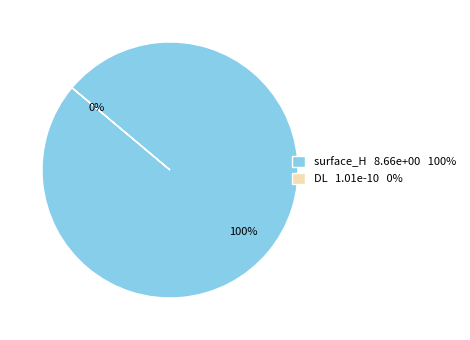

Count the number of slices in the pie.

2